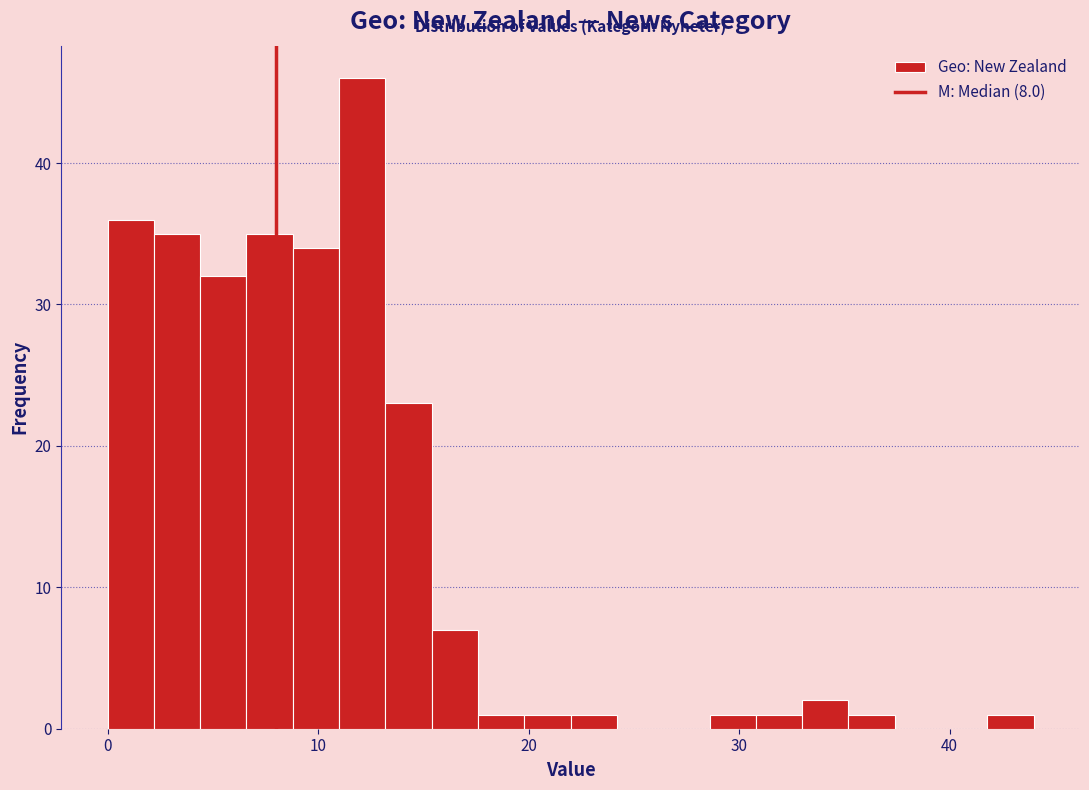

Around what value on the x-axis is the tallest bar? Give the approximate position of its centre, as read against the axis.

12